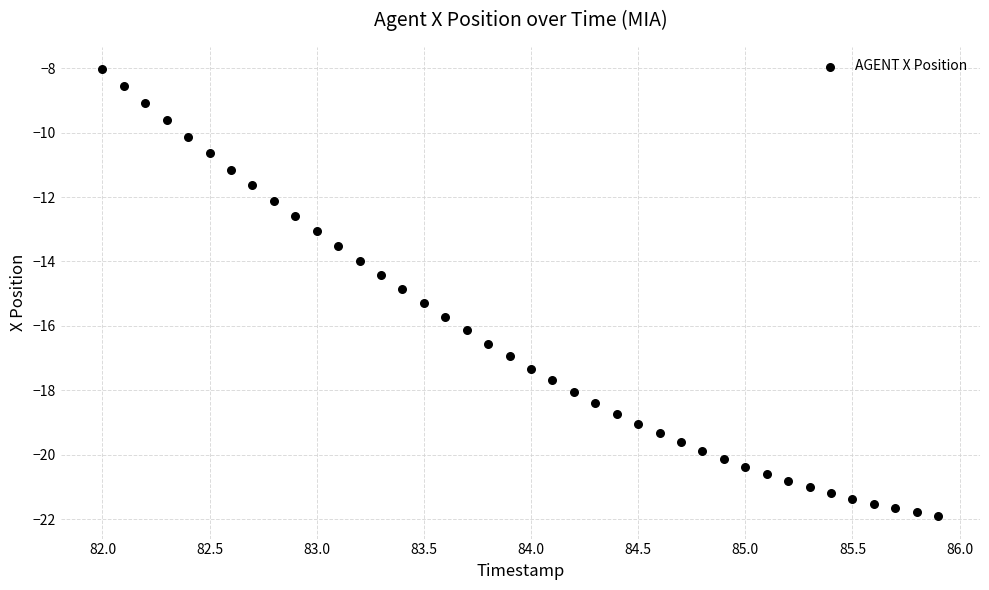

What is the range of X values (max minus min)?

3.9